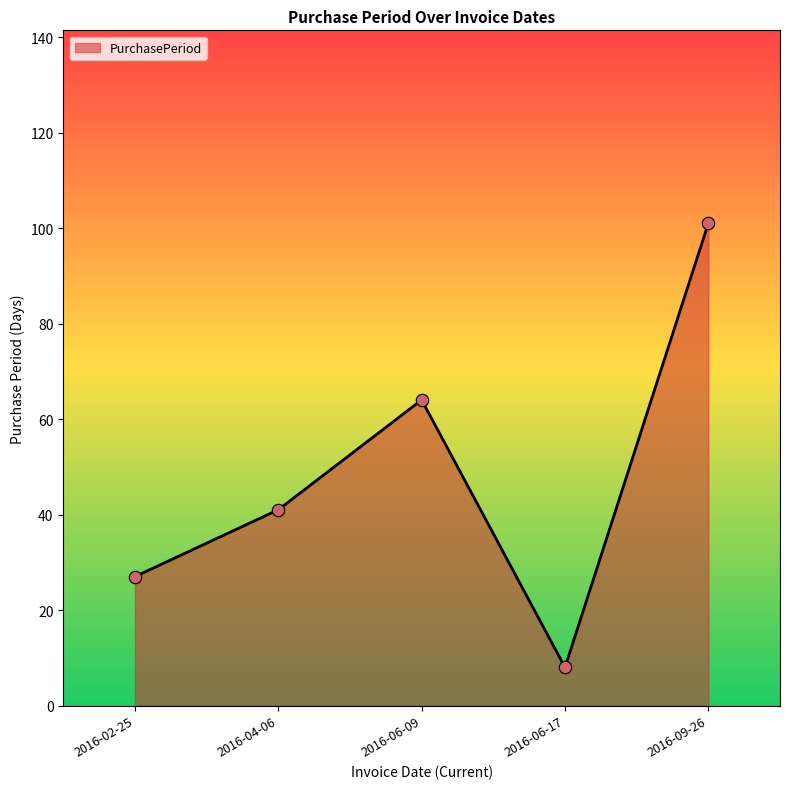

What is the change in value from 2016-06-17 to 2016-09-26?

+93